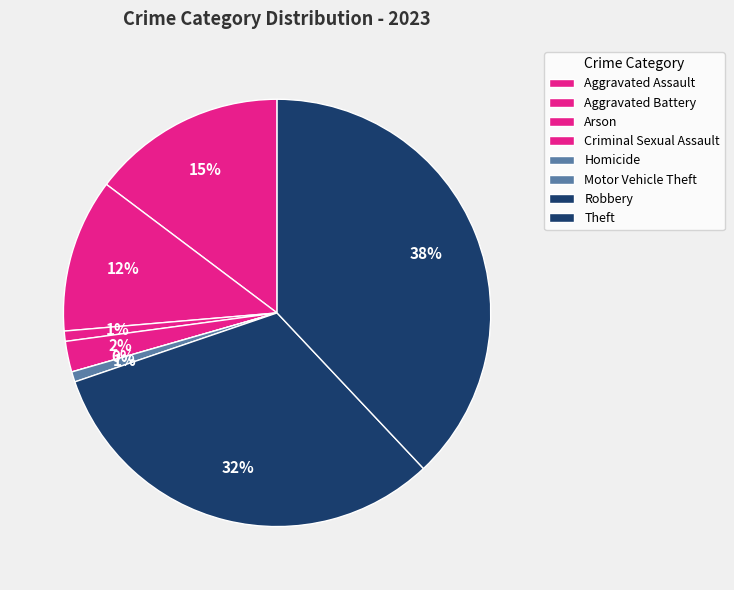

To the nearest percent, what is the average slice percentage?

12%